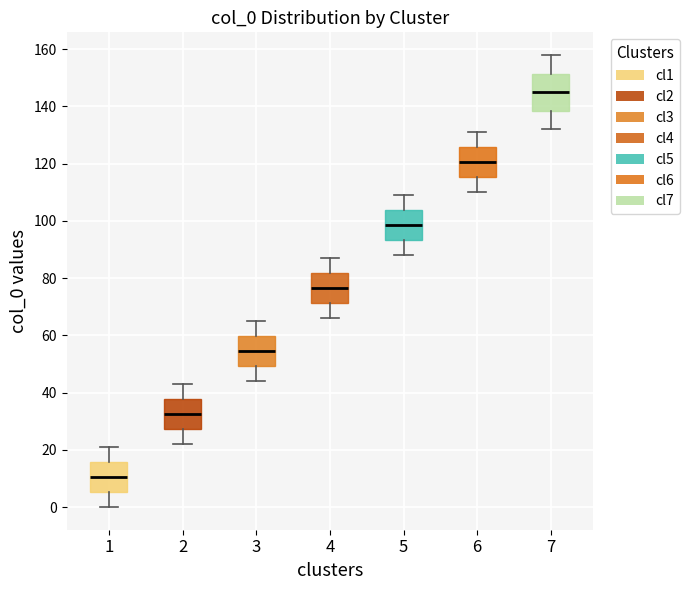

Reading left to right, read every box against the y-axis: the position of its median line, the range the box covers, and the ends of its whiskers. The values are not printed on the chart, so give them approximately, as read against the axis.

1: median 10, box 6 to 16, whiskers 0 to 22
2: median 32, box 28 to 38, whiskers 22 to 44
3: median 54, box 50 to 60, whiskers 44 to 66
4: median 76, box 72 to 82, whiskers 66 to 88
5: median 98, box 94 to 104, whiskers 88 to 110
6: median 120, box 116 to 126, whiskers 110 to 132
7: median 146, box 138 to 152, whiskers 132 to 158